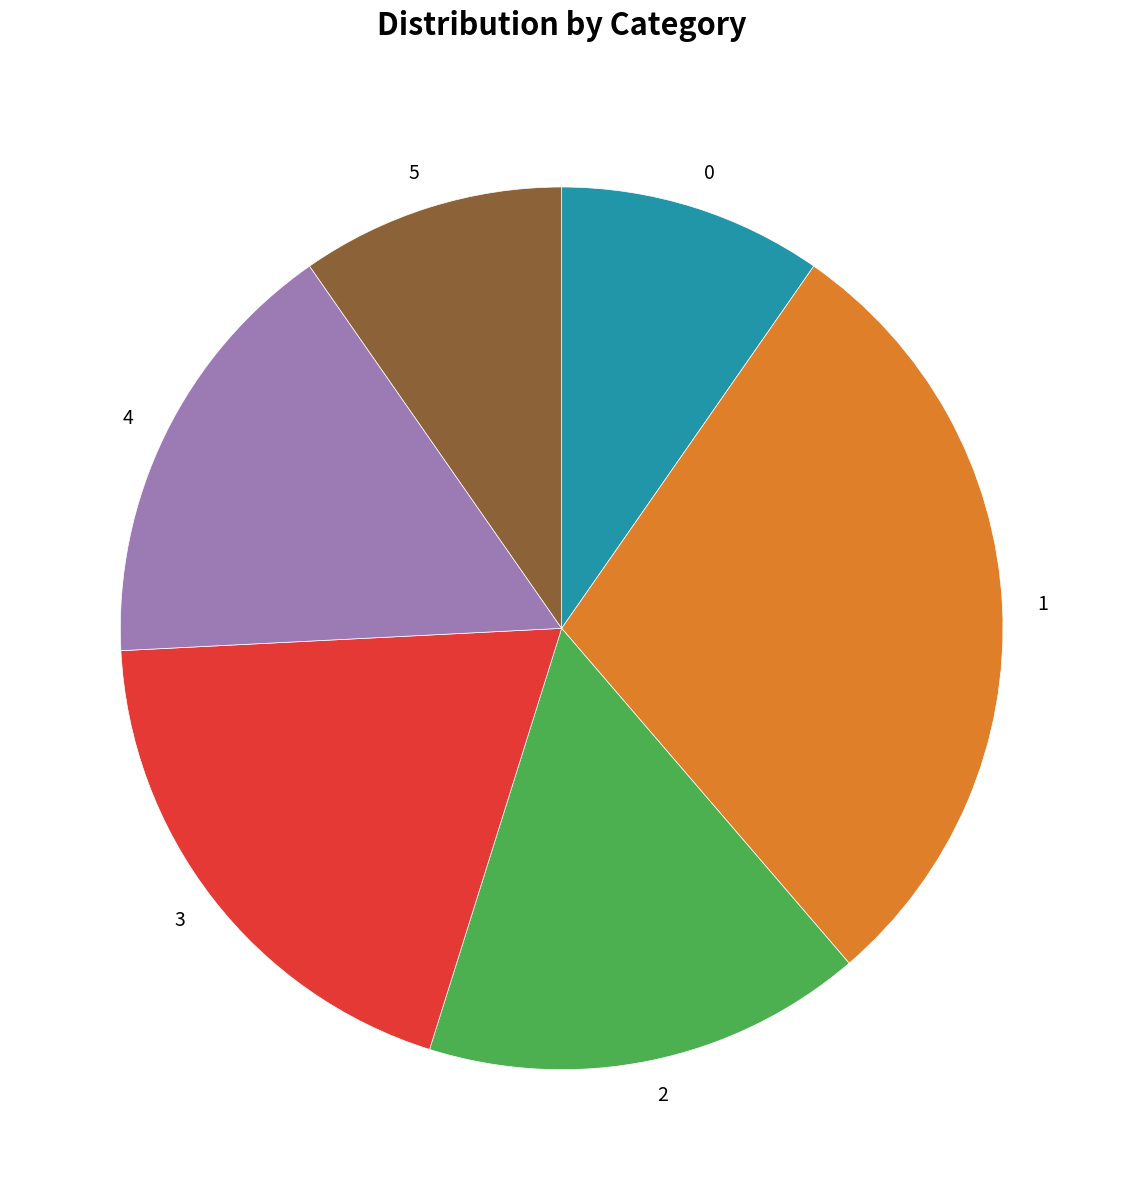

How many slices are in this pie chart?

6